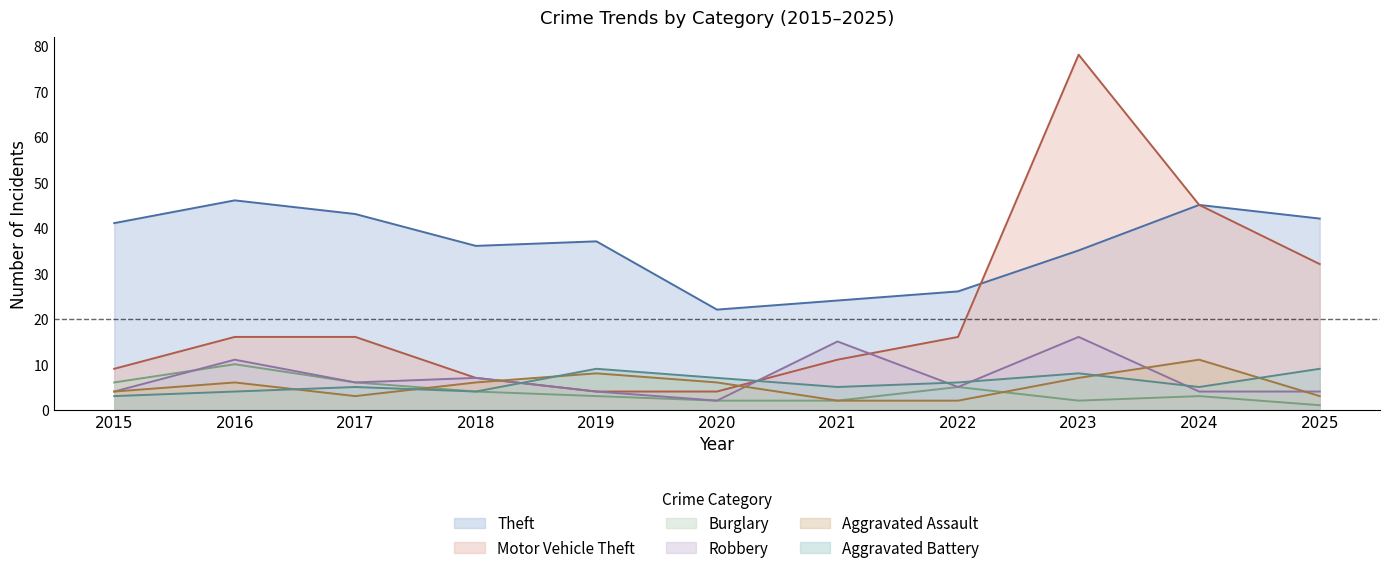

What is the difference between the maximum and minimum values in the Motor Vehicle Theft series?

74